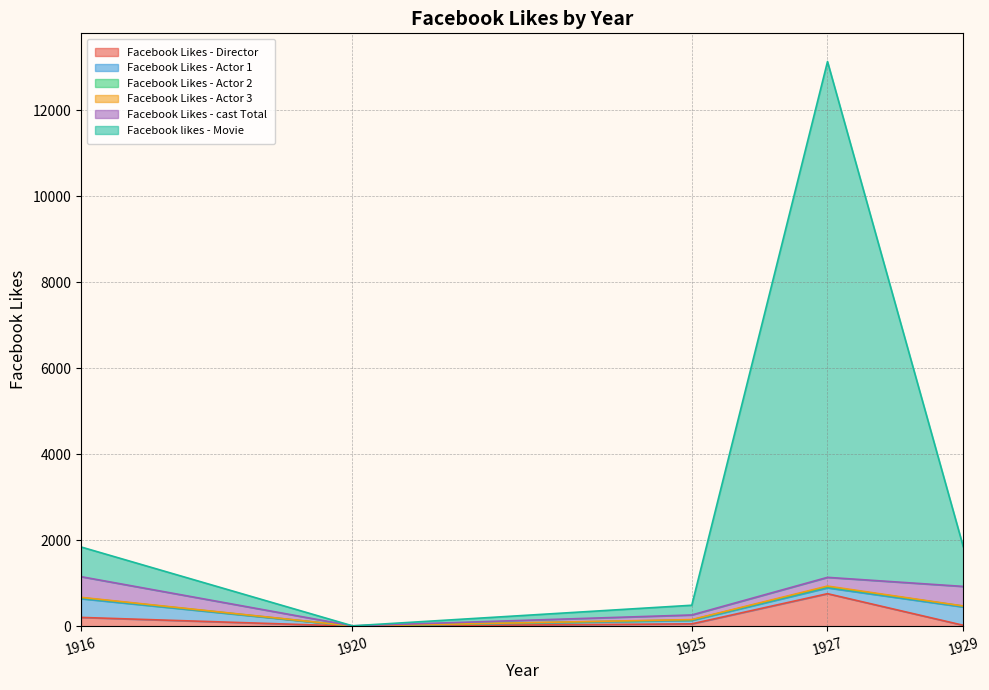

What is the sum of the Facebook Likes - Director values at 1927 and 1916?

960